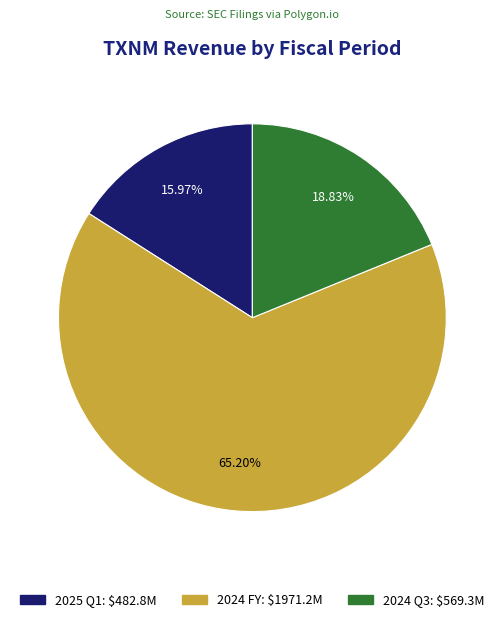

How many slices are in this pie chart?

3